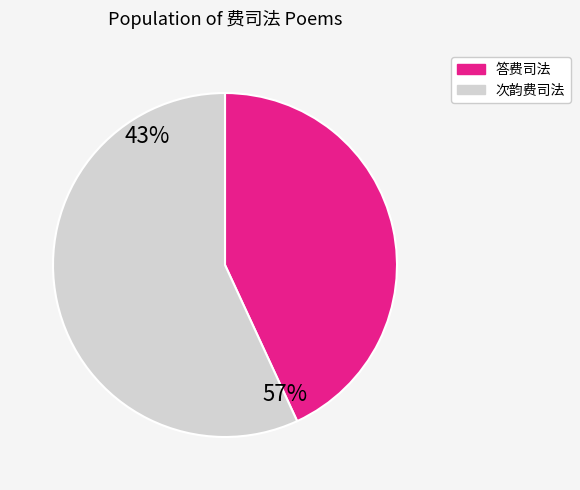

Does 答费司法 其一 represent more than half of the total?

No